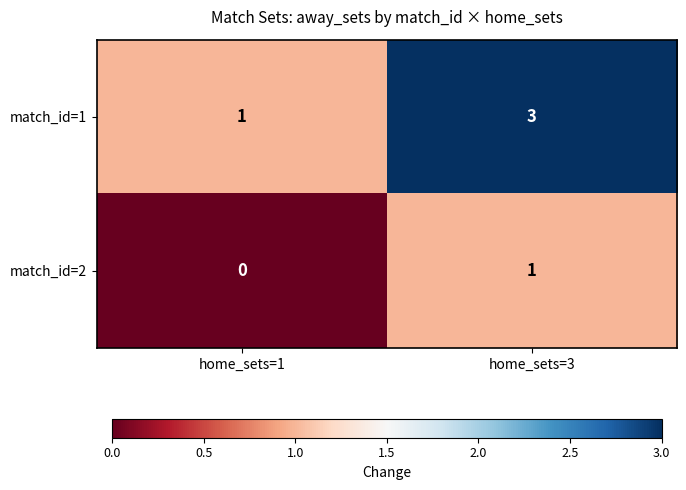

Which series changed the most between home_sets=1 and home_sets=3?

match_id=1